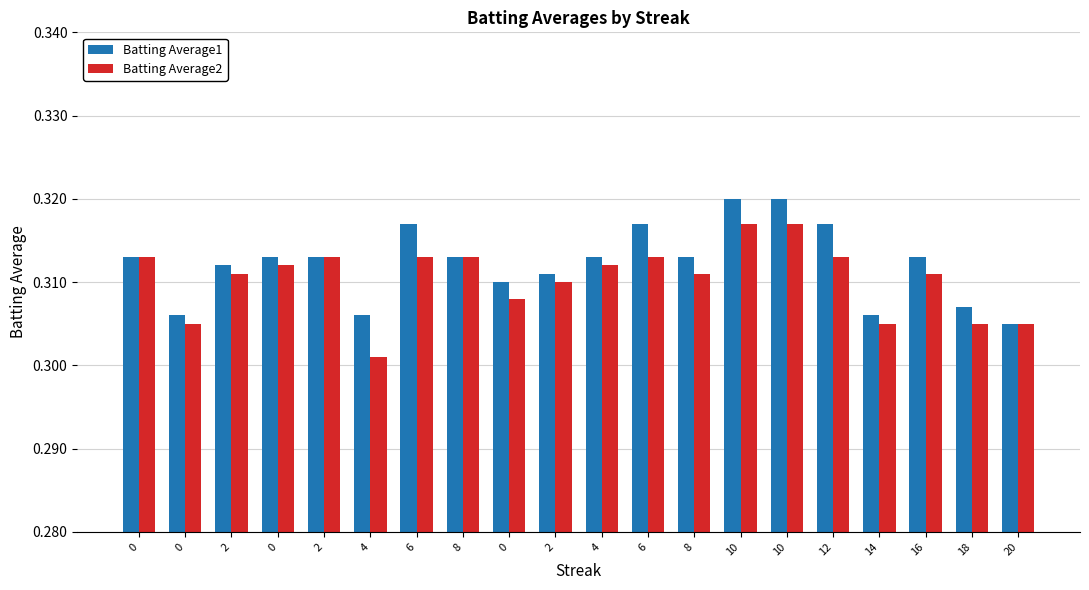

What are all the series names shown in the legend?

Batting Average1, Batting Average2